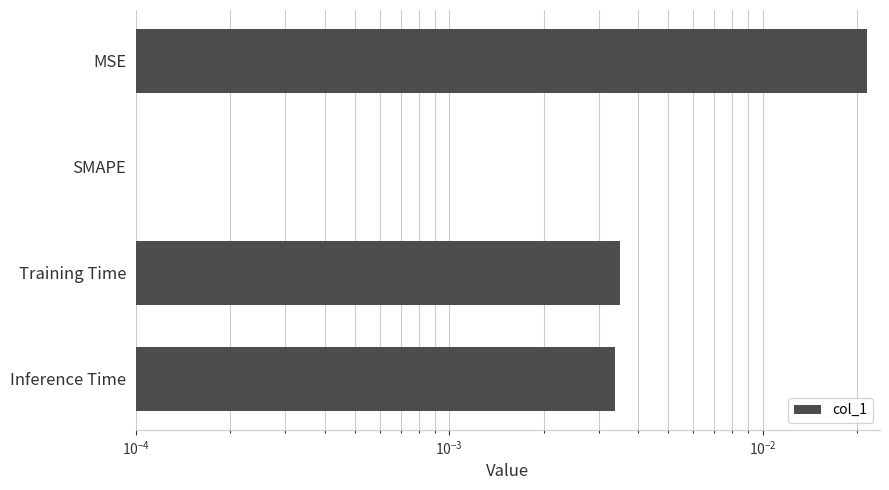

Is it true that the value at SMAPE is 0.0?

True